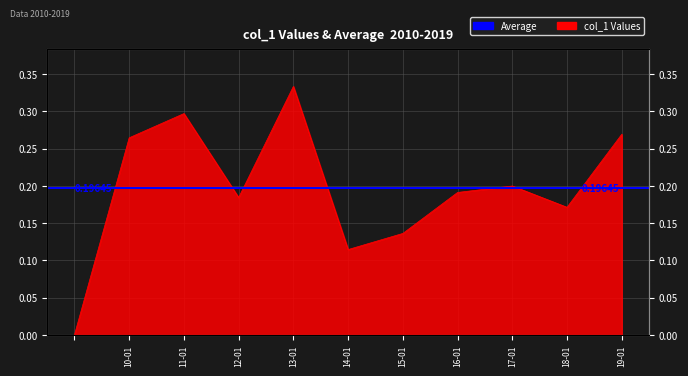

How many data points does each series have?

11